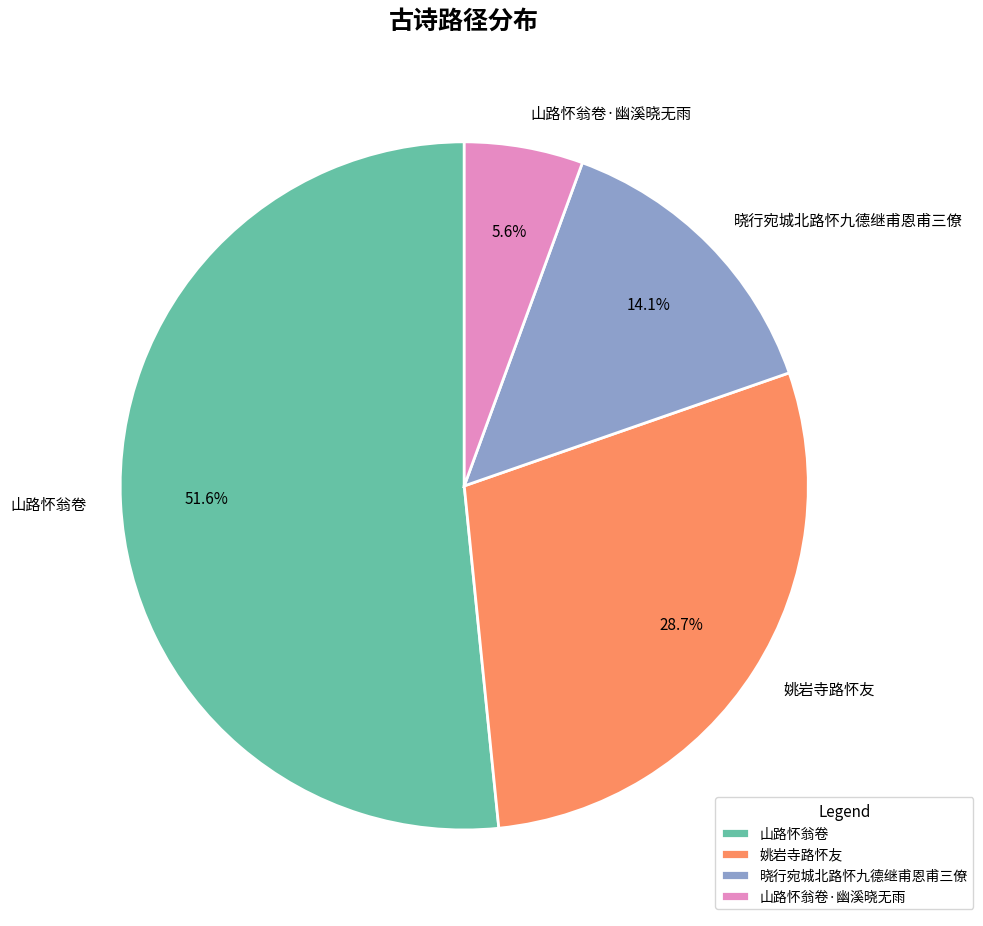

Which slice is the smallest?

山路怀翁卷·幽溪晓无雨